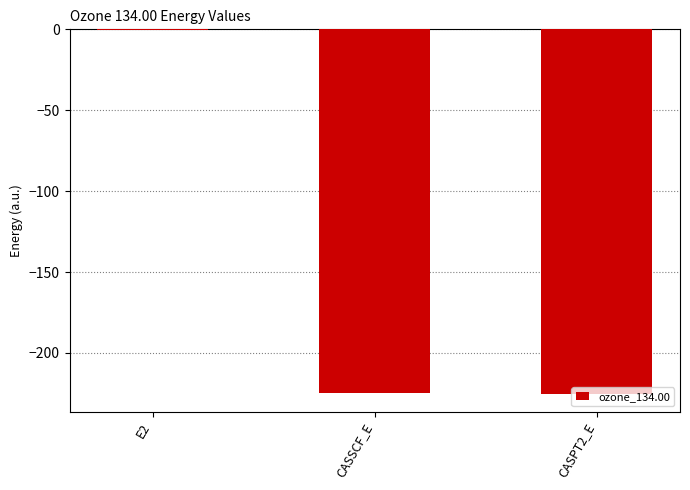

At which category does the chart reach its peak across all series?

E2